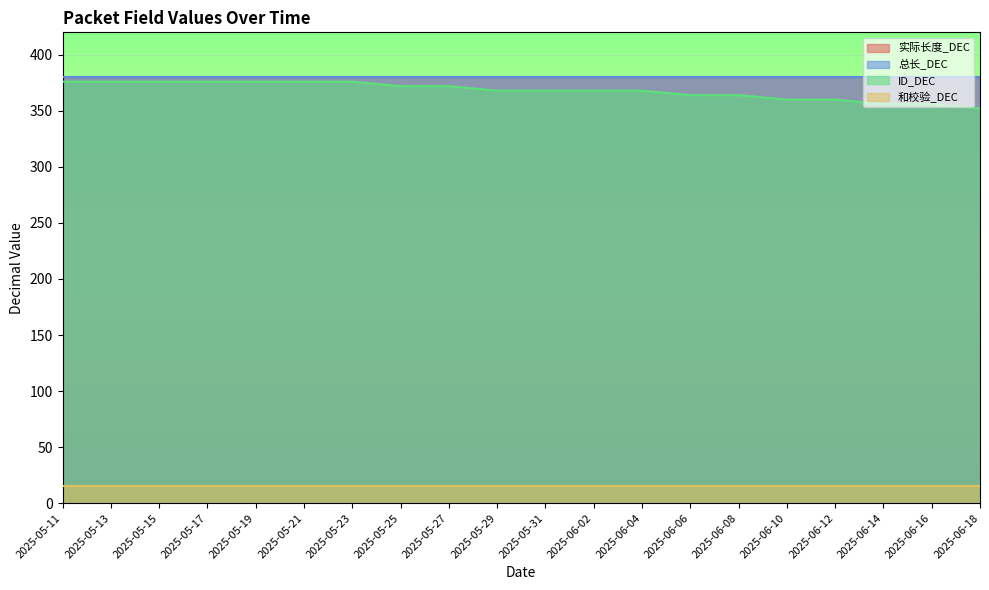

What is the total value across all series at 2025-06-14?

1131